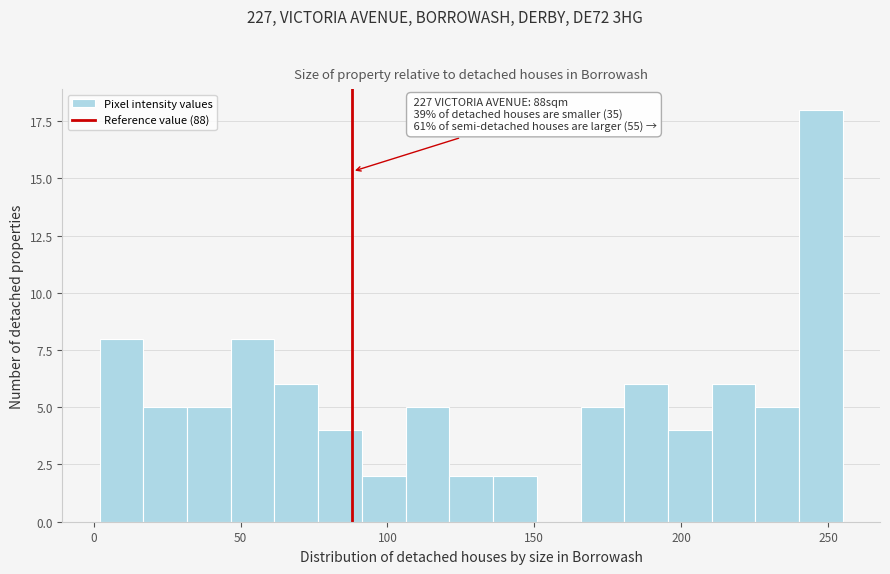

Read against the x-axis, roughly where is the centre of the tallest bar?

250